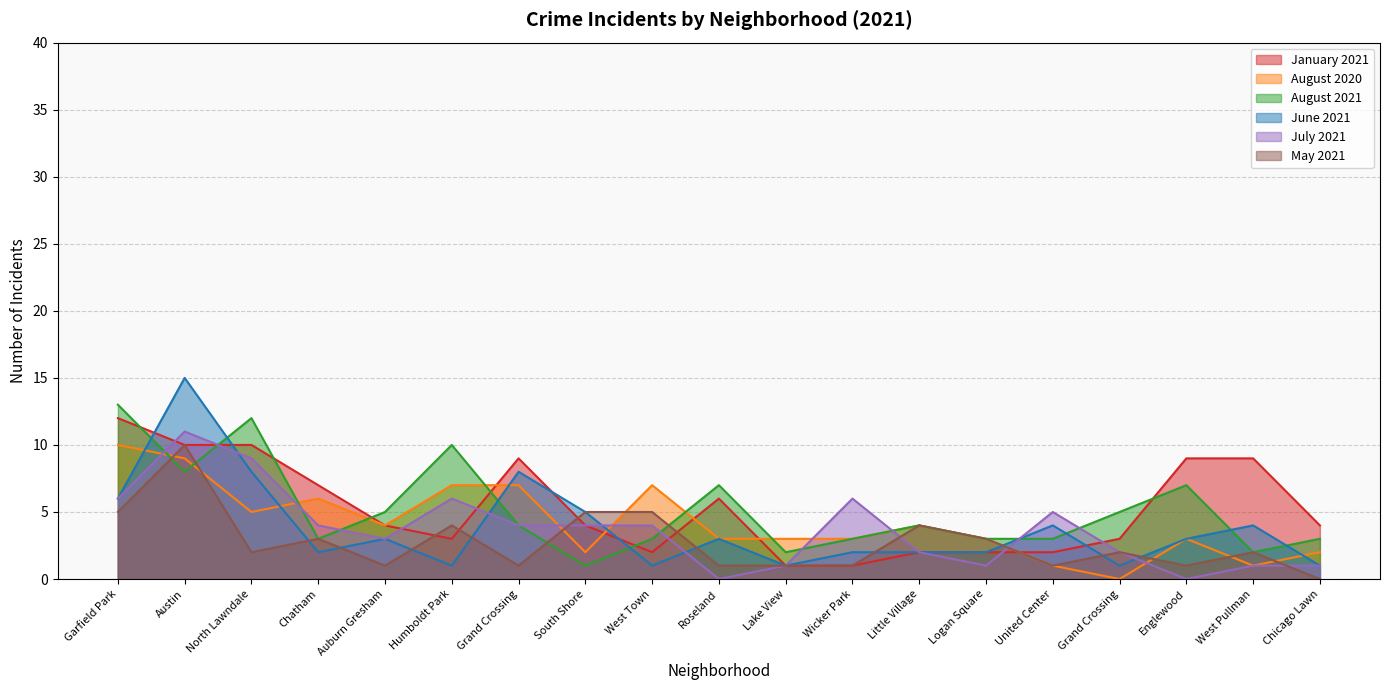

Count the number of categories in the chart.

19